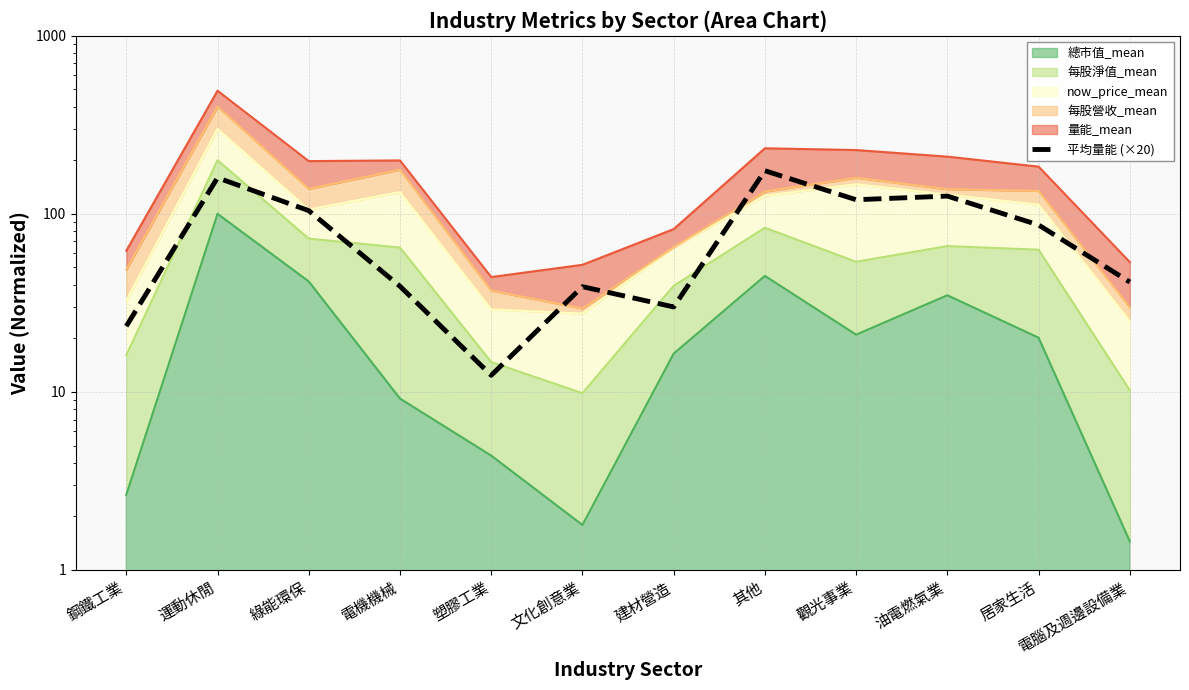

How many data points are above 86?

6